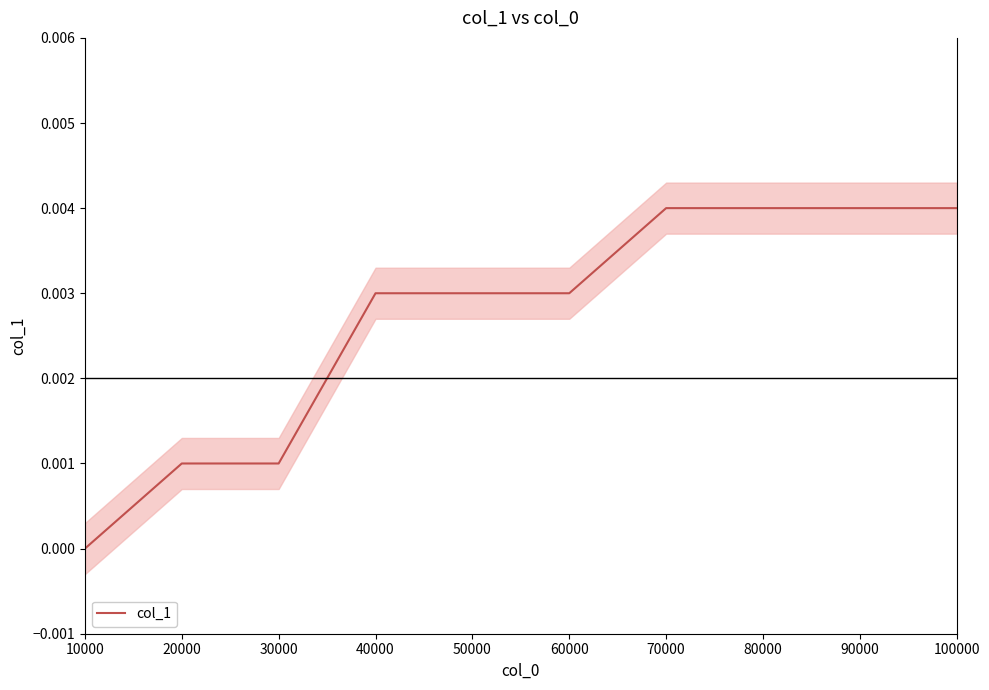

True or false: col_1 has a value of 0.0 at 10000.

True